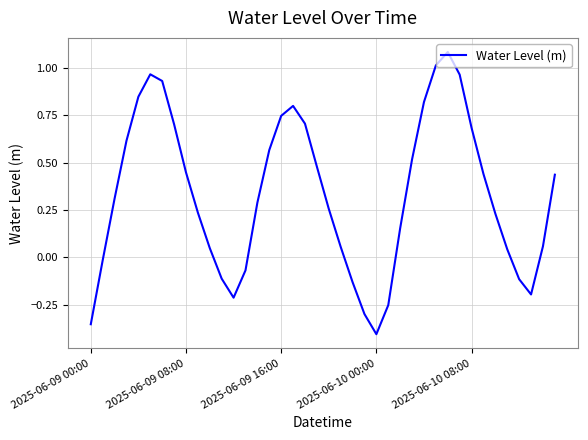

Does the chart have visible grid lines?

Yes